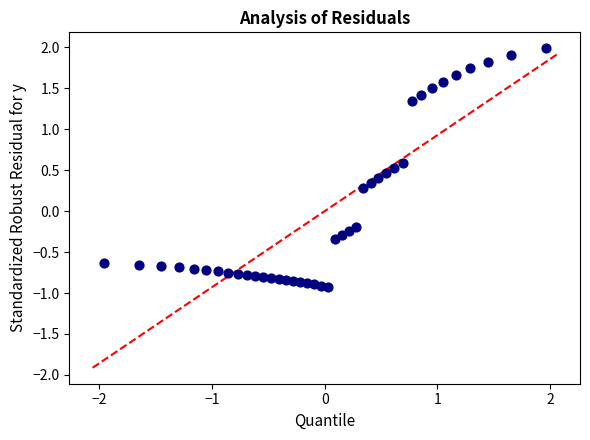

What is the range of Y values (max minus min)?

2.9